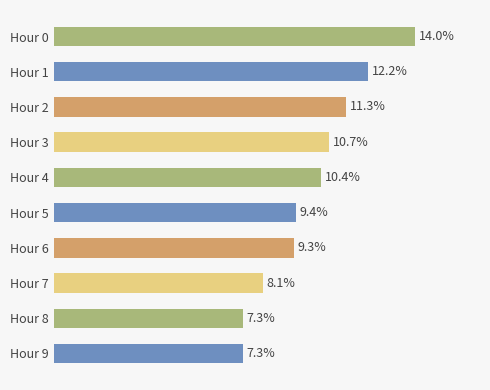

Are the bars horizontal?

Yes